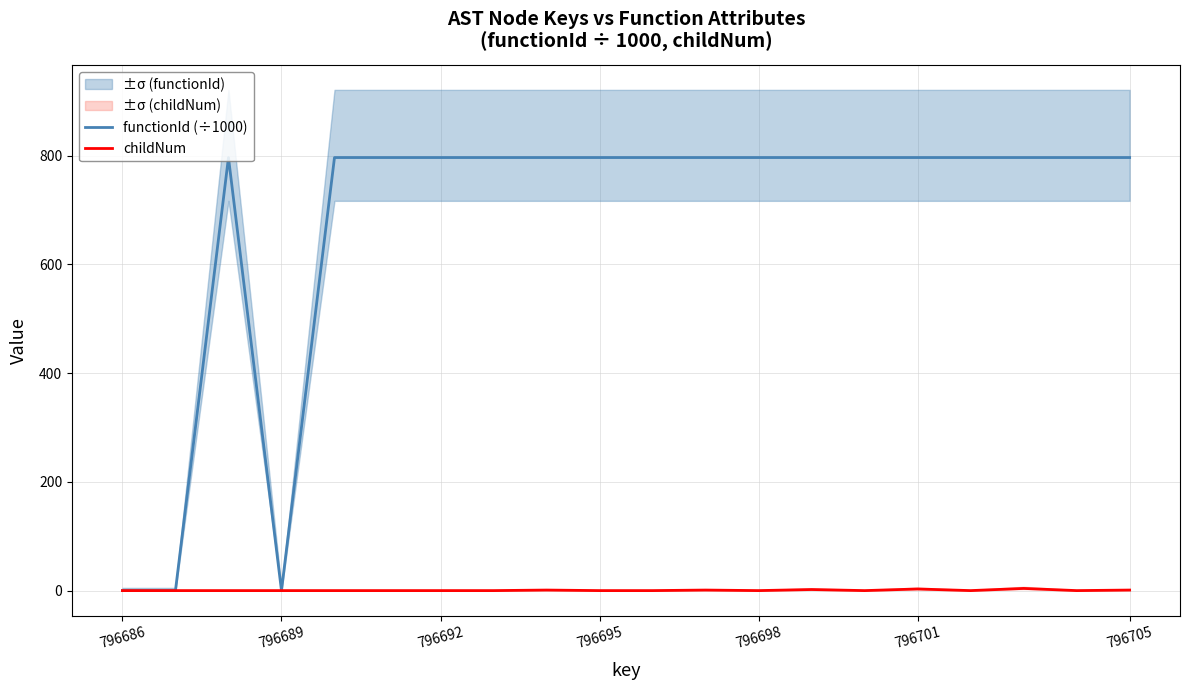

Count the childNum values in the range 0 to 1.

17